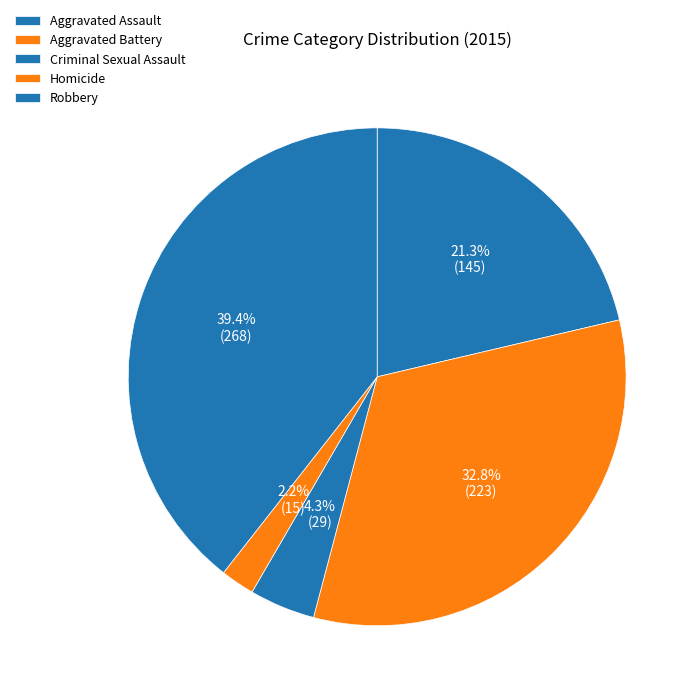

Is there any slice that represents more than half of the pie?

No